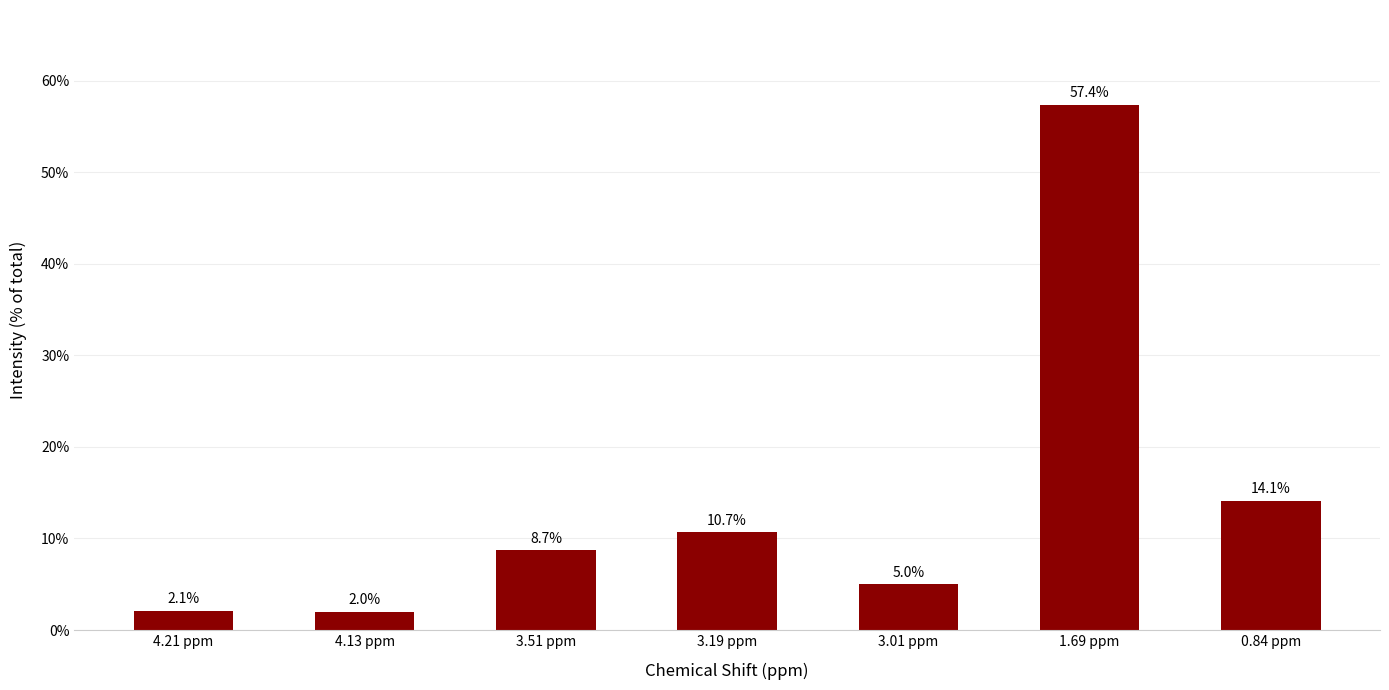

What is the label of the 2nd bar from the right?

1.69 ppm